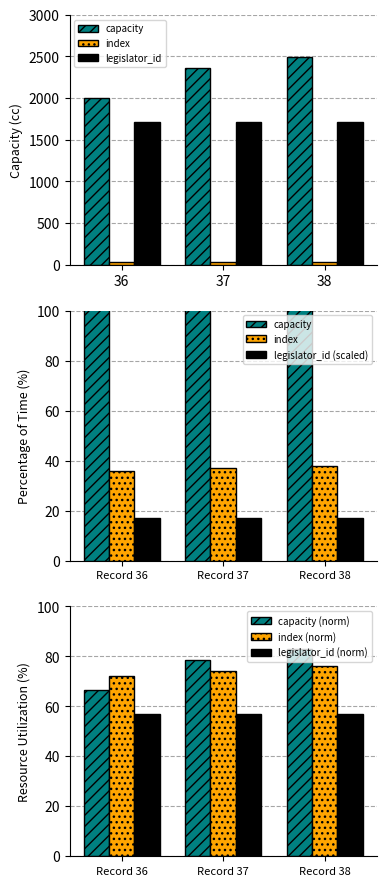

Which has a higher value, 37 or 38?

38